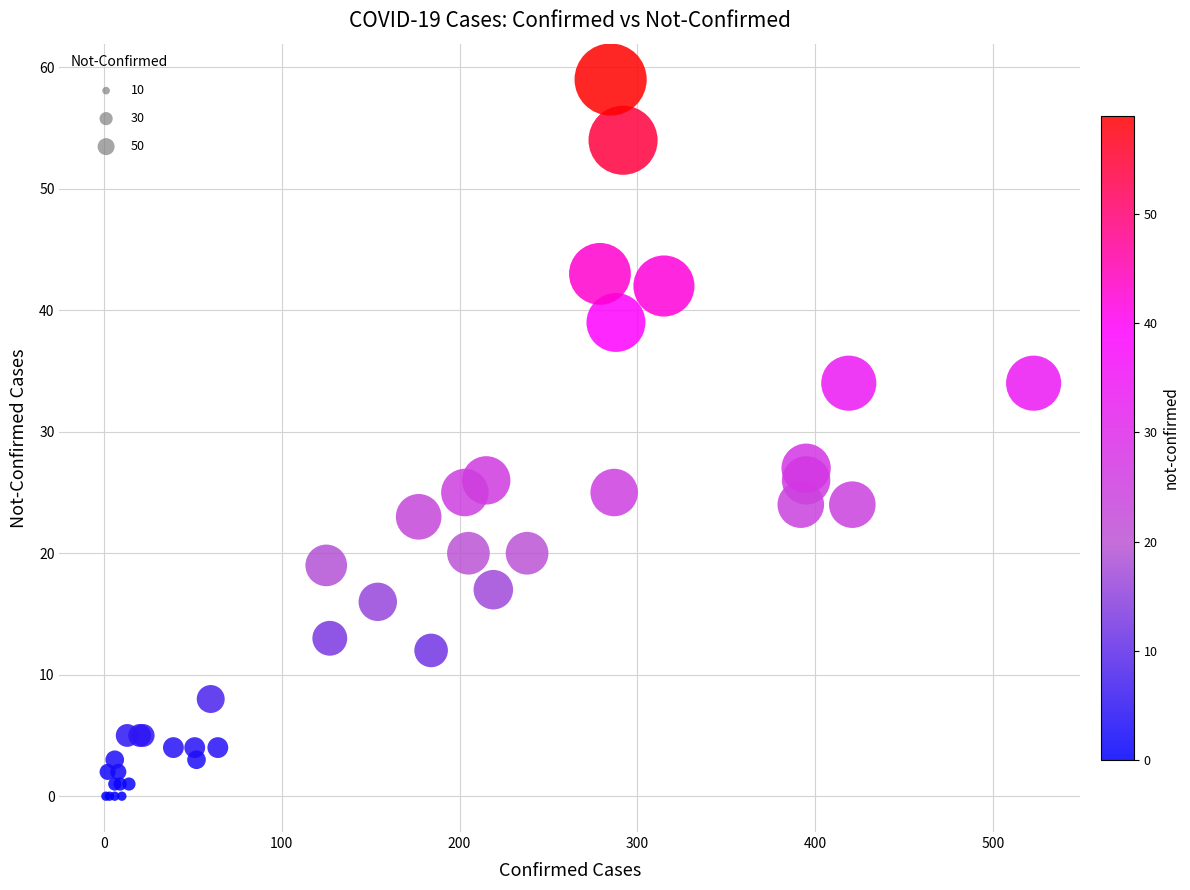

What Y value in the scatter plot is closest to 29?

27